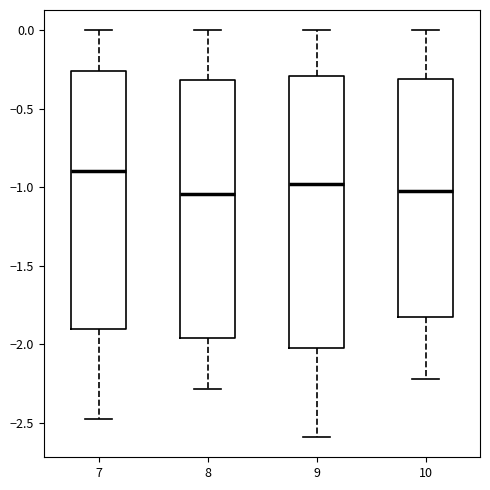

Comparing the boxes themselves (not the whiskers), which one is the tallest?

9